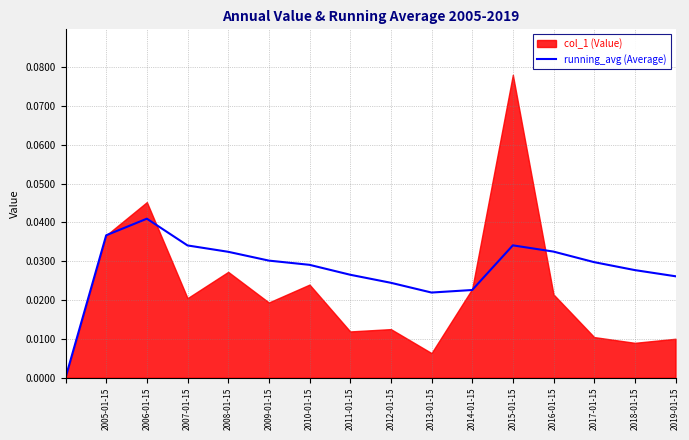

The running_avg (Average) series shows 0.1 at 2010-01-15. True or false?

False